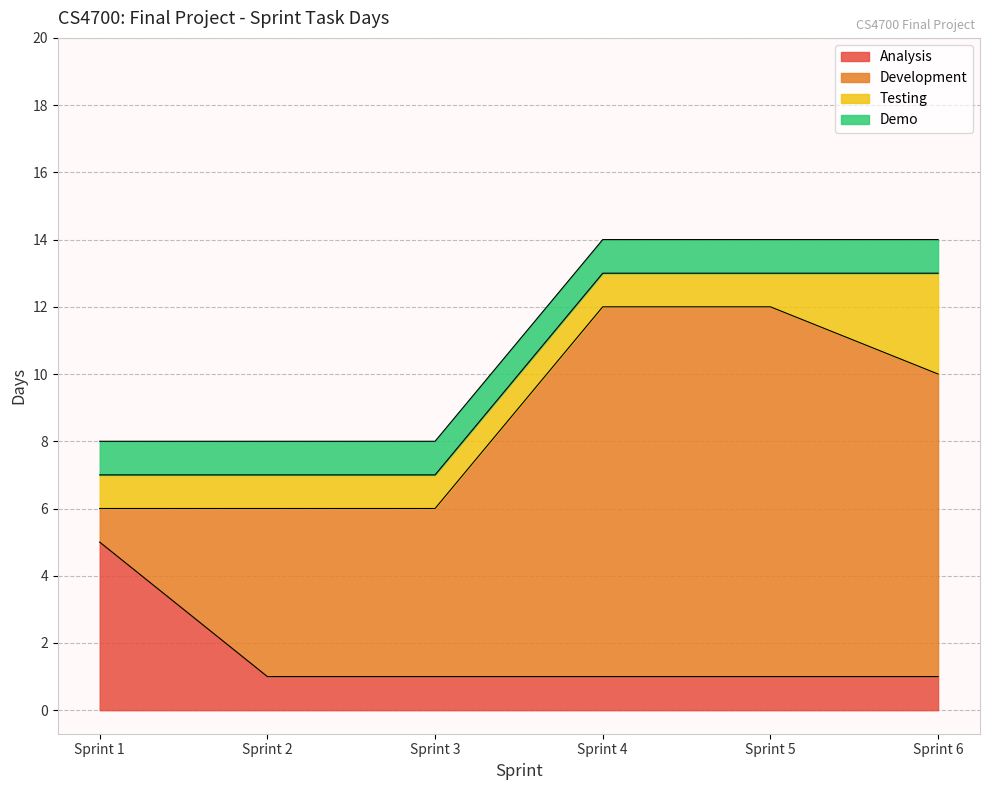

What is the value of the Development point at the 6th from the left?

9